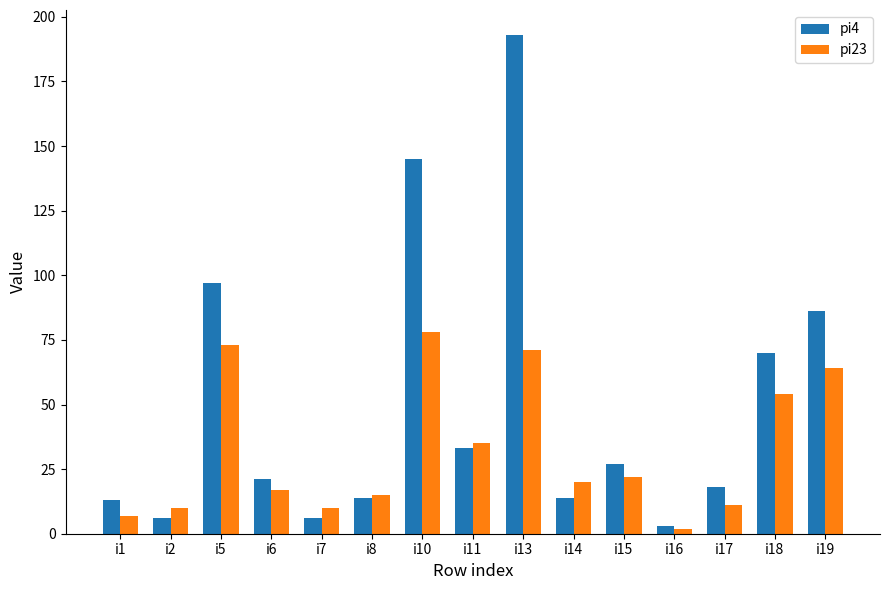

At which label does pi23 first exceed 20?

i5